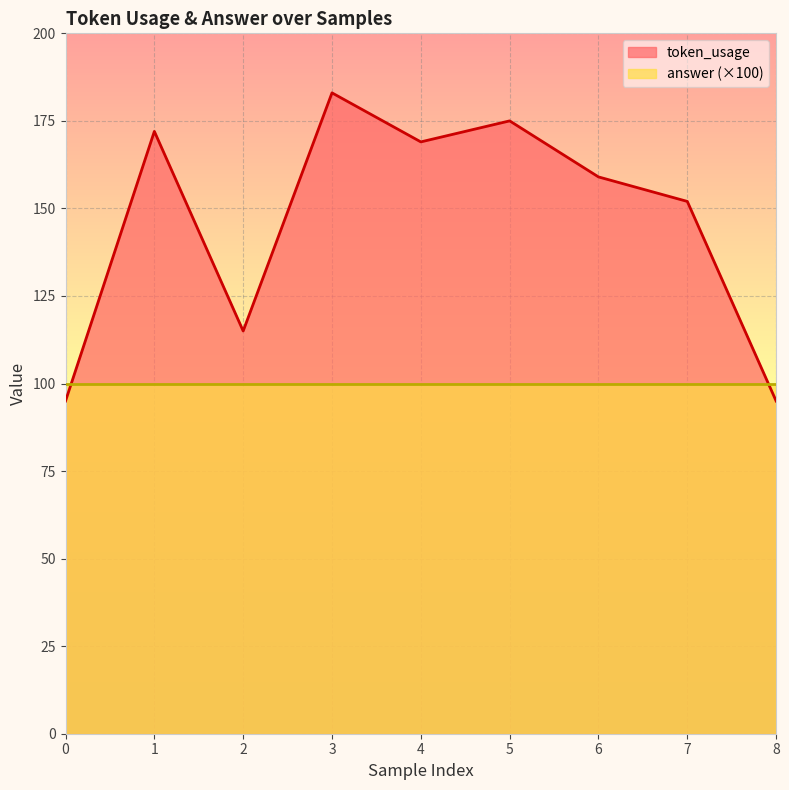

List the labels in order of value, largest first.

3, 5, 1, 4, 6, 7, 2, 0, 8